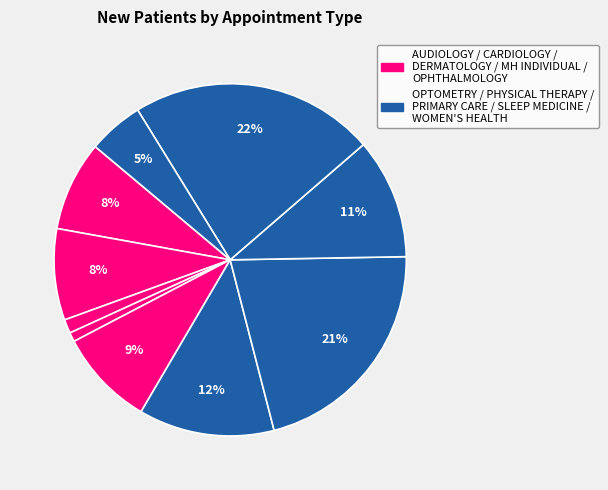

Count the number of slices in the pie.

10